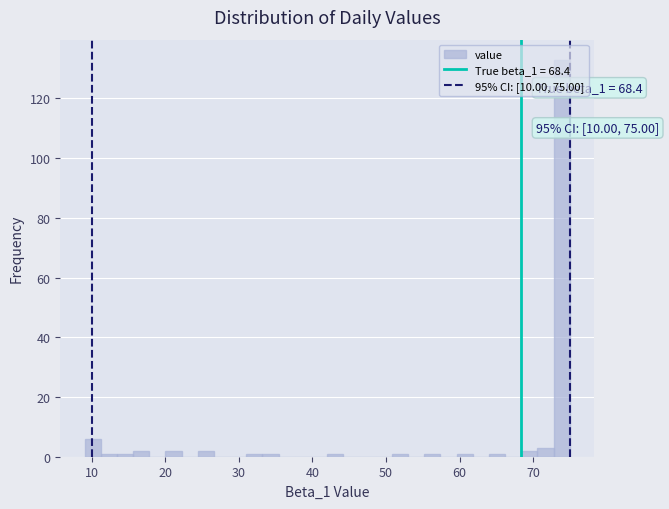

Read against the x-axis, roughly where is the centre of the tallest bar?

74